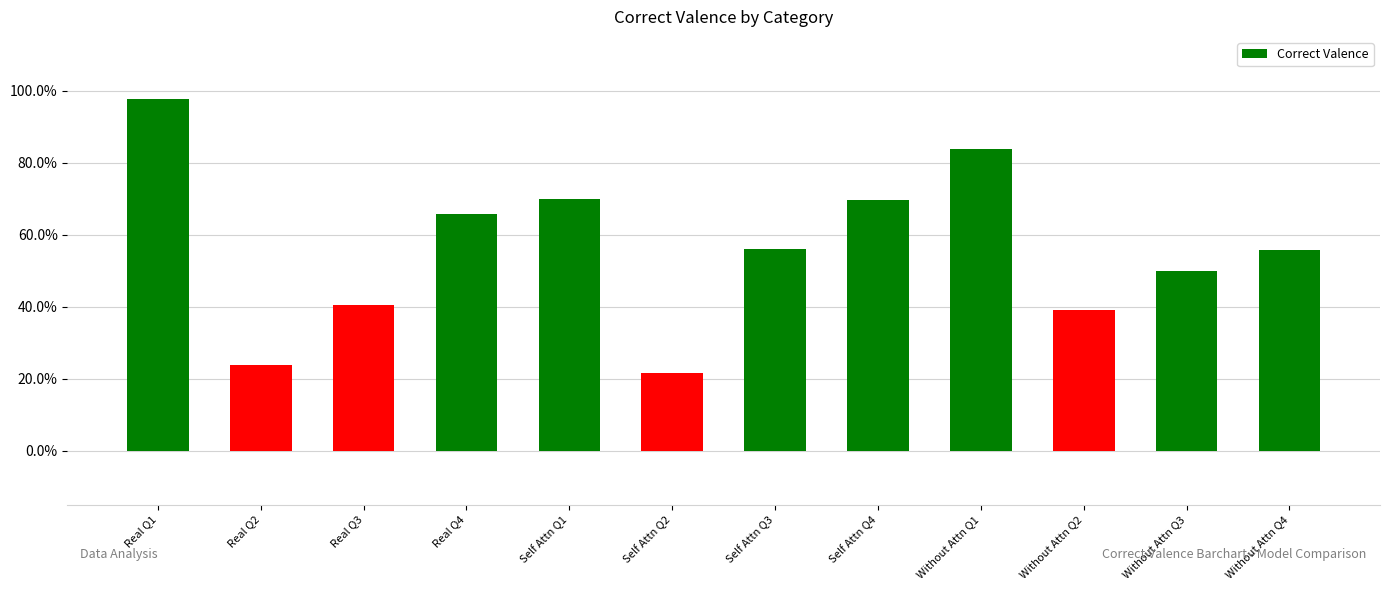

True or false: the data shows 0.4 at Real Q3.

True